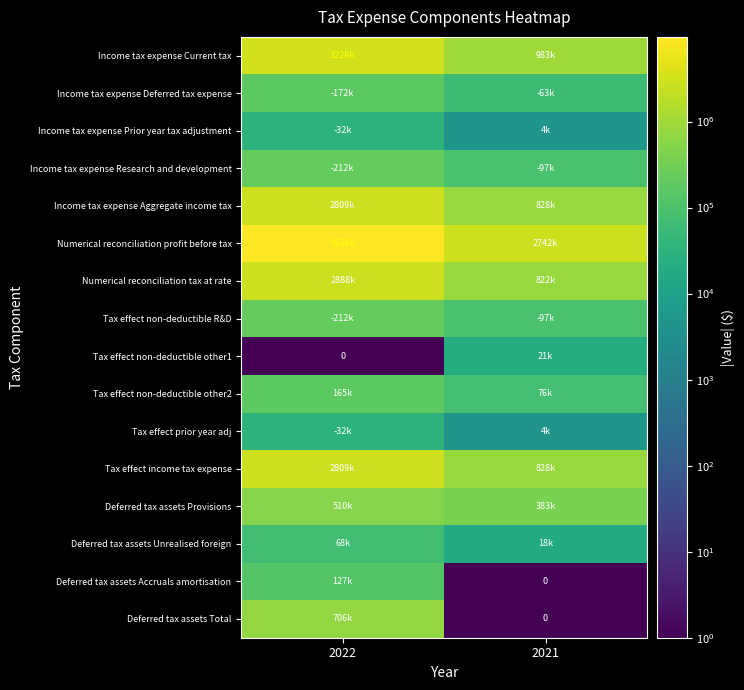

Between 2021 and 2022, which is larger?

2022